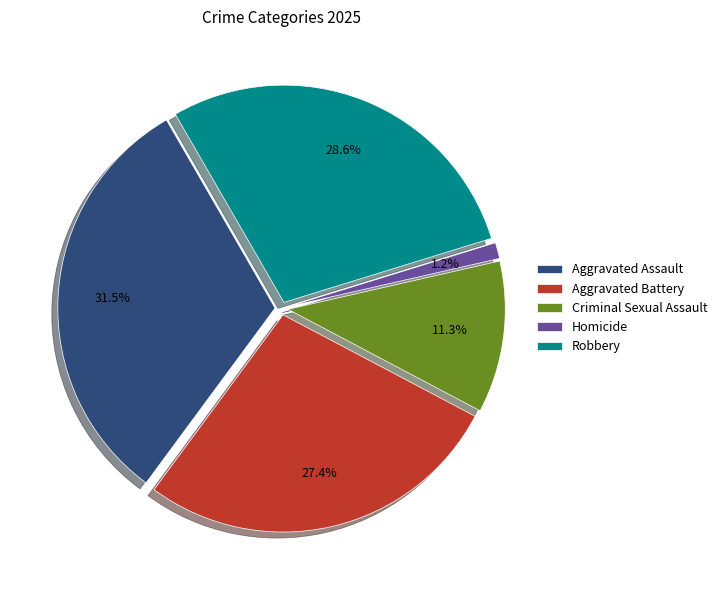

To the nearest percent, what is the average slice percentage?

20%